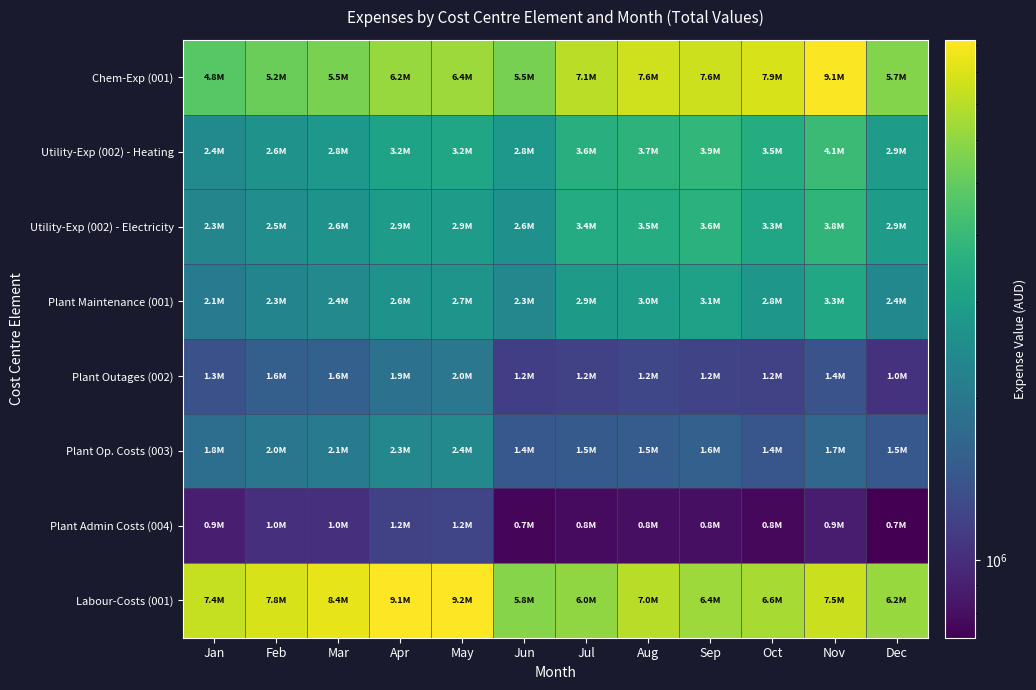

Reading right to left, what are all the values shown in this chart?

Chem-Exp (001): Dec=5712658.2	Nov=9096355.0	Oct=7870566.9	Sep=7576082.0	Aug=7645099.2	Jul=7073236.3	Jun=5473894.0	May=6351549.6	Apr=6217372.1	Mar=5477119.2	Feb=5167035.0	Jan=4752382.7
Utility-Exp (002) - Heating: Dec=2932911.3	Nov=4094860.7	Oct=3465642.2	Sep=3871145.2	Aug=3722191.5	Jul=3593667.3	Jun=2788369.1	May=3218501.6	Apr=3163209.6	Mar=2806168.0	Feb=2621863.5	Jan=2439061.4
Utility-Exp (002) - Electricity: Dec=2923183.2	Nov=3812121.7	Oct=3250872.6	Sep=3640816.5	Aug=3483983.4	Jul=3446732.9	Jun=2582565.0	May=2940556.2	Apr=2900613.3	Mar=2627415.4	Feb=2505939.6	Jan=2300028.0
Plant Maintenance (001): Dec=2363869.6	Nov=3268026.2	Oct=2768358.3	Sep=3094867.6	Aug=2972957.9	Jul=2879996.2	Jun=2348808.3	May=2691801.7	Apr=2645968.1	Mar=2374998.8	Feb=2269539.8	Jan=2073604.7
Plant Outages (002): Dec=1040665.8	Nov=1381387.0	Oct=1190750.2	Sep=1215603.0	Aug=1239117.6	Jul=1176136.2	Jun=1158623.1	May=1968683.2	Apr=1880373.5	Mar=1574874.1	Feb=1561170.4	Jan=1347738.9
Plant Op. Costs (003): Dec=1452590.2	Nov=1665801.7	Oct=1421177.7	Sep=1567231.2	Aug=1516247.7	Jul=1483562.2	Jun=1447049.2	May=2376535.9	Apr=2330999.3	Mar=2069515.6	Feb=1959718.9	Jan=1800236.6
Plant Admin Costs (004): Dec=718766.3	Nov=879614.4	Oct=759388.0	Sep=795992.2	Aug=795356.5	Jul=774322.1	Jun=749668.6	May=1229462.3	Apr=1186610.9	Mar=1025398.9	Feb=1012646.8	Jan=886197.6
Labour-Costs (001): Dec=6174477.1	Nov=7526766.7	Oct=6560329.0	Sep=6352457.0	Aug=6995041.0	Jul=6008311.5	Jun=5779740.1	May=9187416.0	Apr=9137407.9	Mar=8389760.6	Feb=7849336.0	Jan=7367588.7